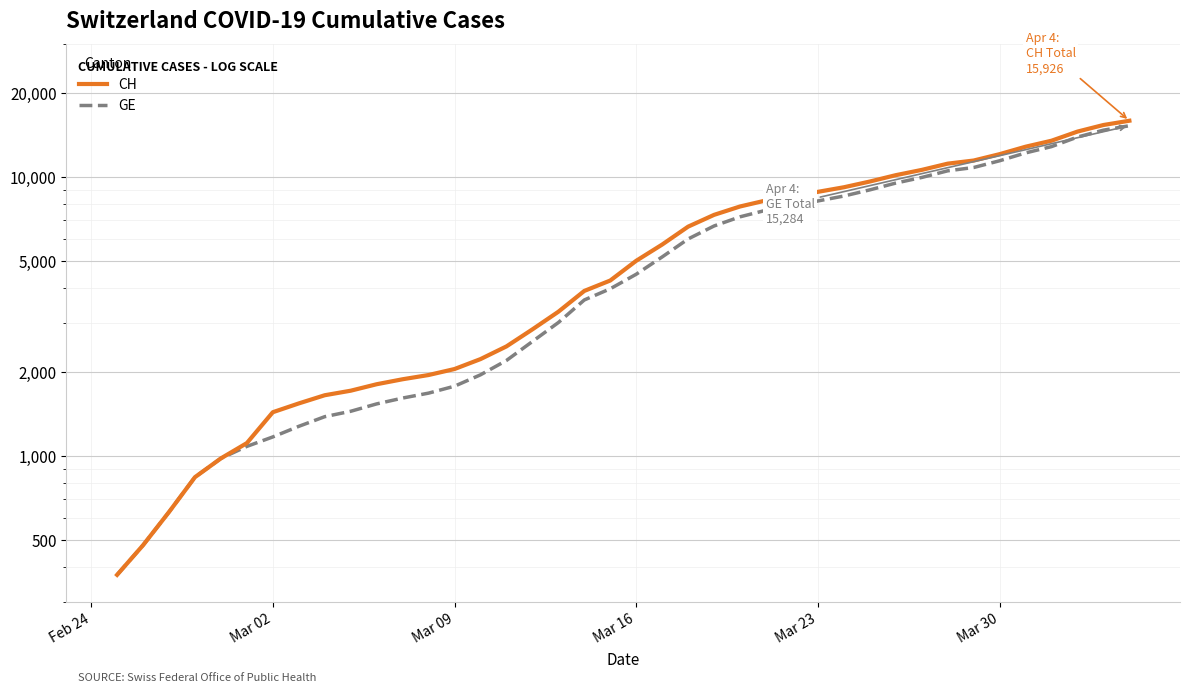

How many data points in GE are less than 4485?

20